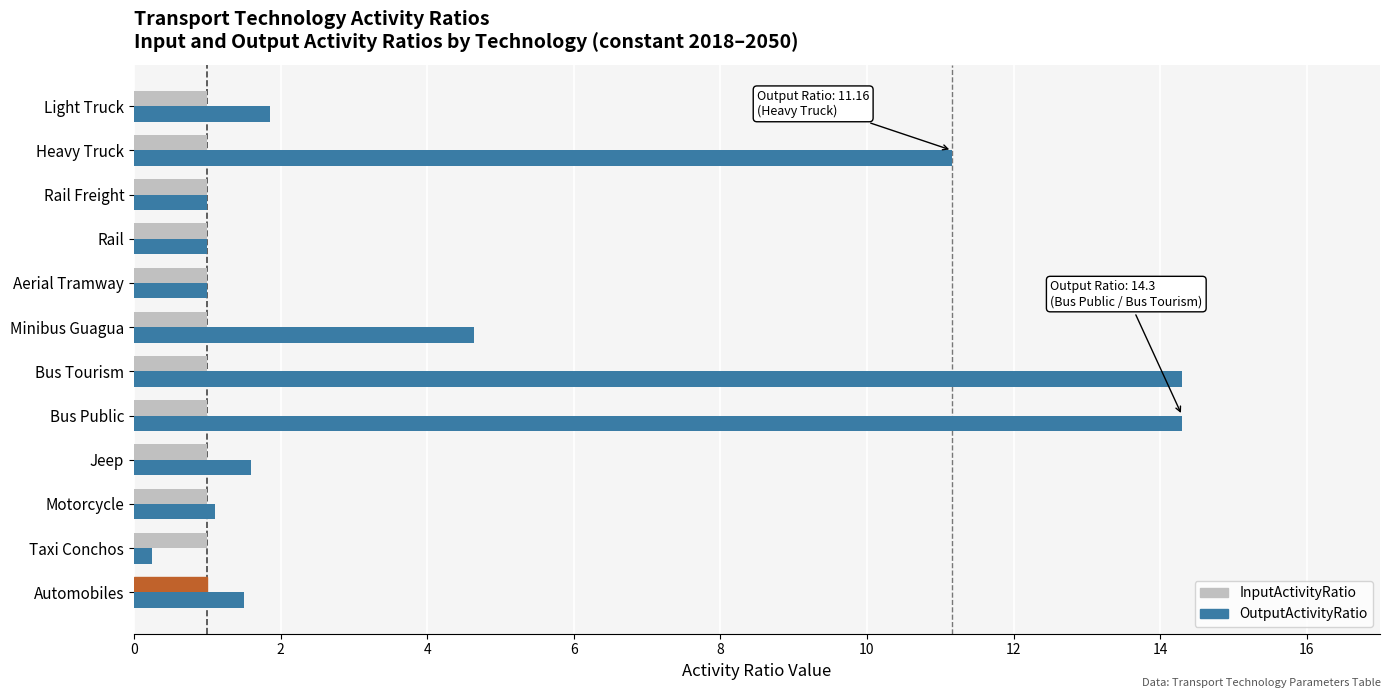

Rank the series by their average value, from lowest to highest.

InputActivityRatio, OutputActivityRatio